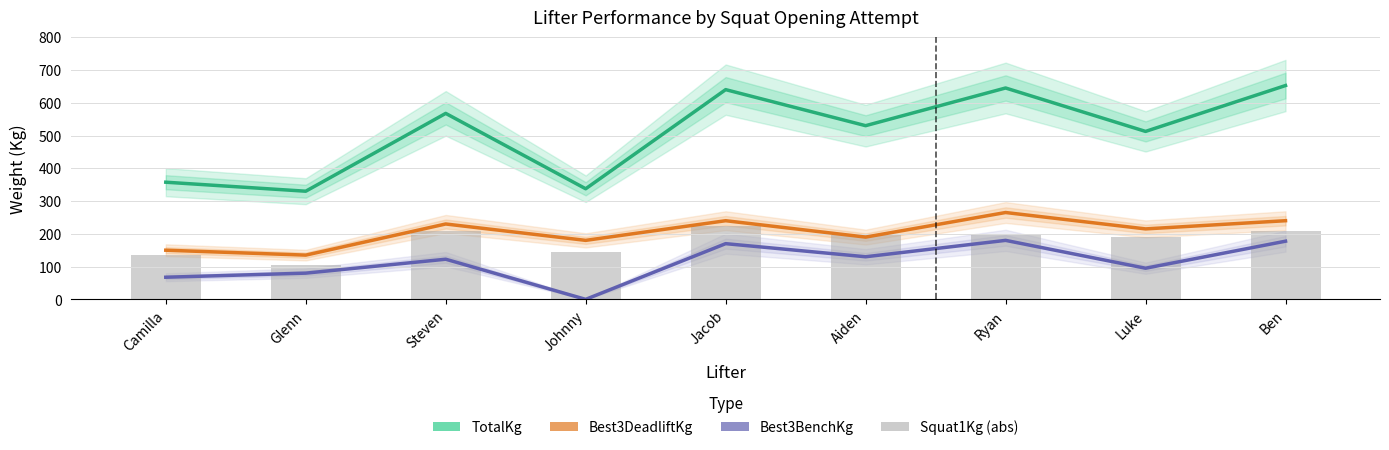

What is the difference between the maximum and minimum values in the Best3DeadliftKg series?

130.0